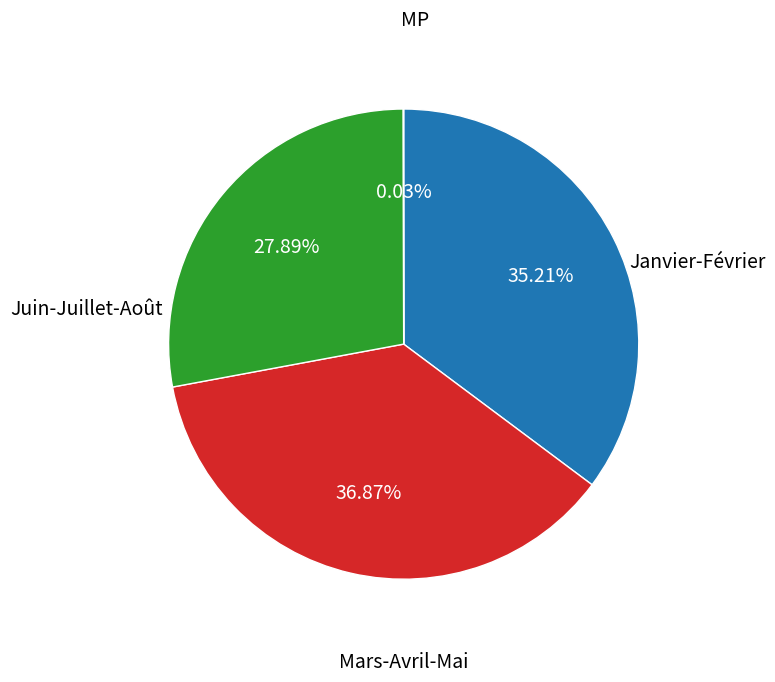

Is there a majority slice in this chart?

No